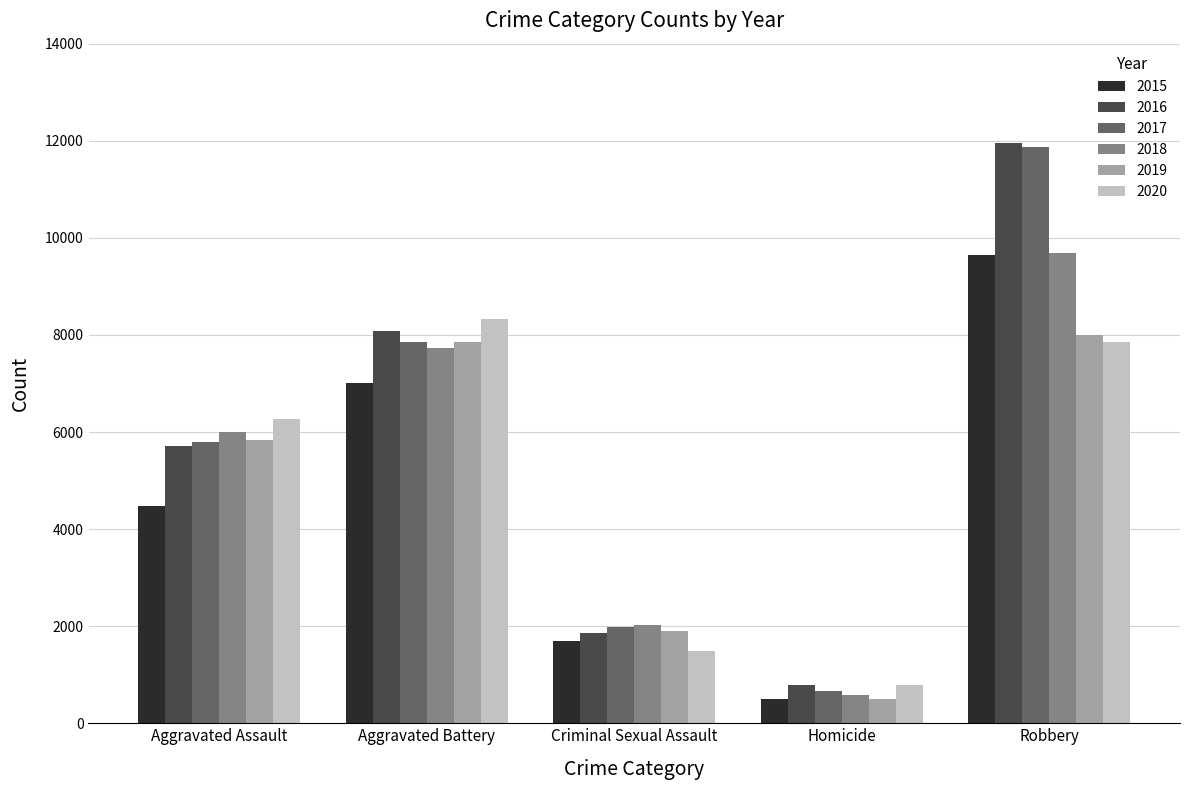

What is the lowest value of the 2015 series?

496